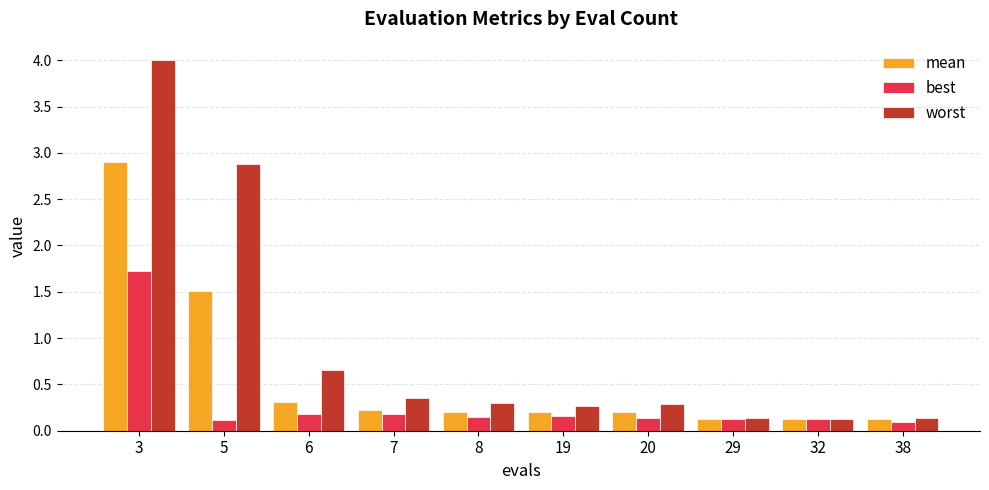

What is the difference between the maximum and minimum values in the best series?

1.6